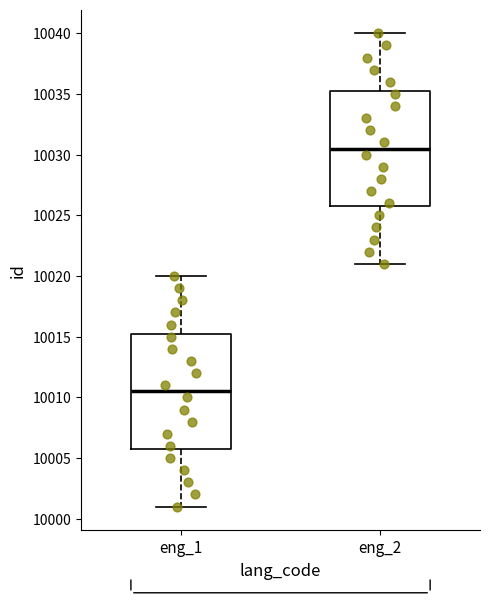

Reading left to right, read every box against the y-axis: the position of its median line, the range the box covers, and the ends of its whiskers. The values are not printed on the chart, so give them approximately, as read against the axis.

eng_1: median 10010.5, box 10006.0 to 10015.5, whiskers 10001.0 to 10020.0
eng_2: median 10030.5, box 10026.0 to 10035.5, whiskers 10021.0 to 10040.0